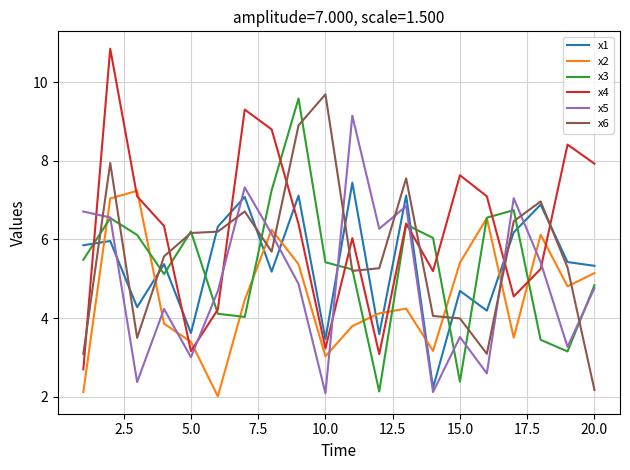

What is the sum of all x6 values?

113.5